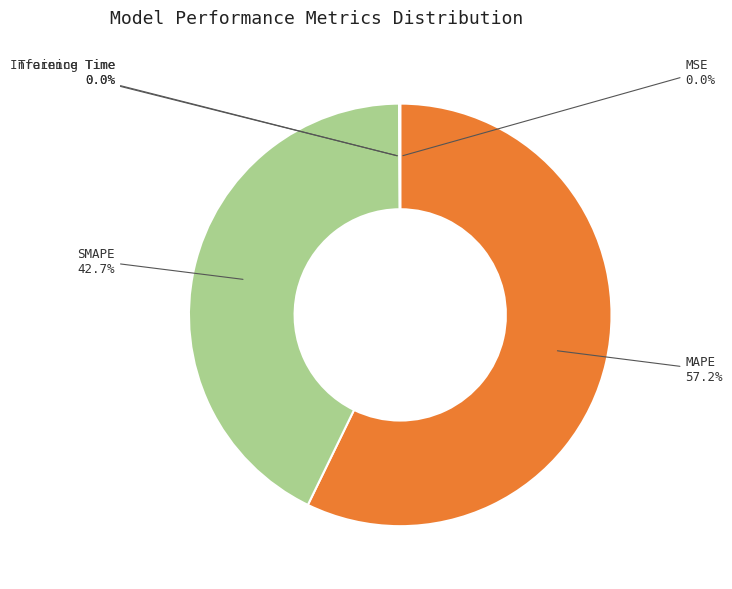

To the nearest percent, what is the average slice percentage?

20%